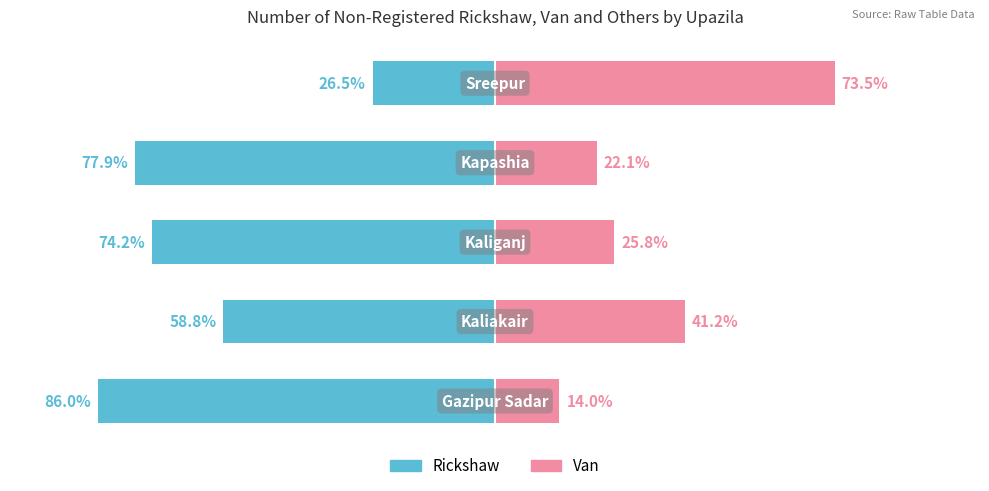

Reading left to right, transcribe all the data shown in this chart.

Rickshaw: -86.0	-58.8	-74.2	-77.9	-26.5
Van: 14.0	41.2	25.8	22.1	73.5